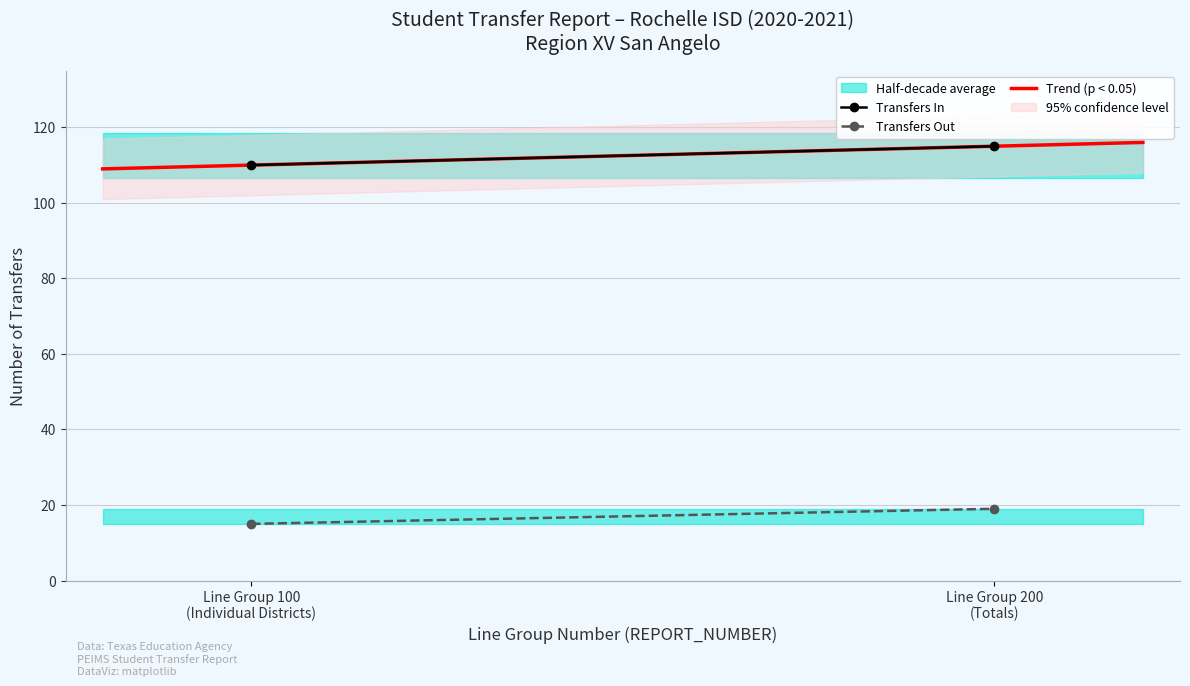

How many data points in Transfers Out are less than 19?

1